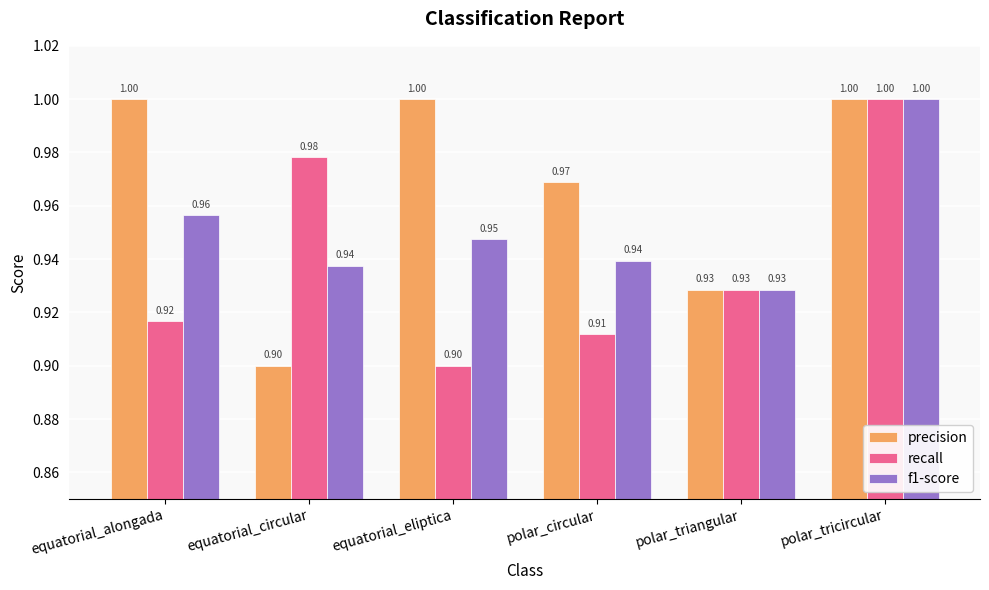

List the series in order of their overall mean, lowest first.

recall, f1-score, precision